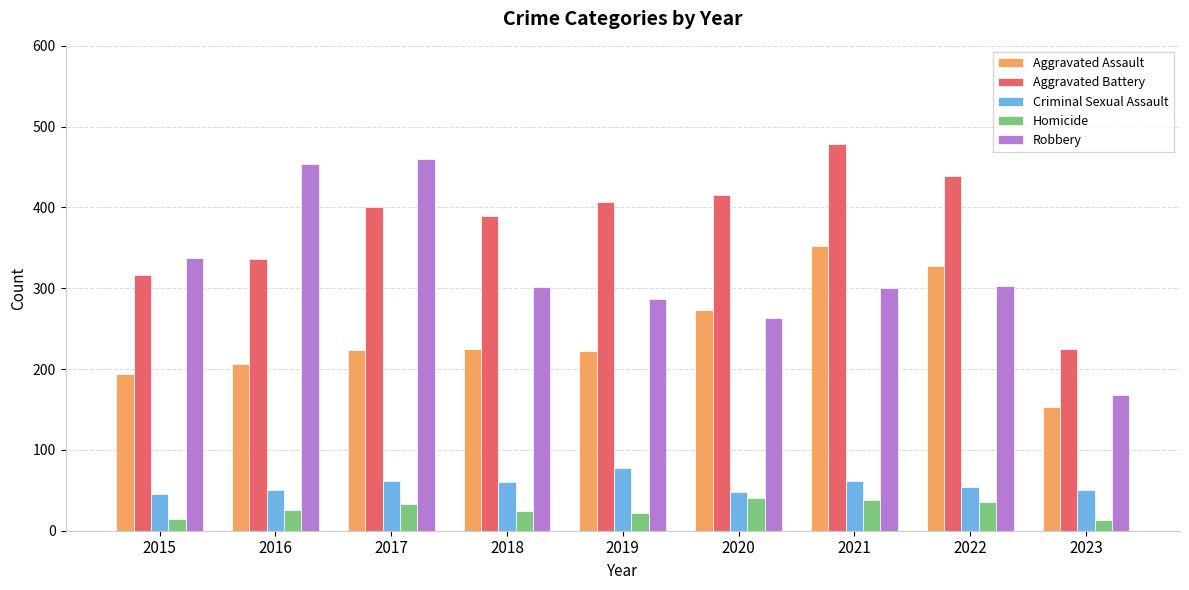

What is the sum of all Criminal Sexual Assault values?

507